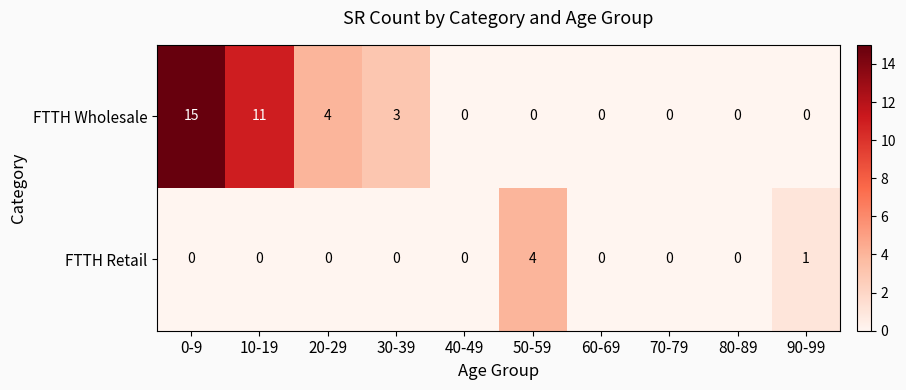

What is the spread (max minus min) of values at 50-59?

4